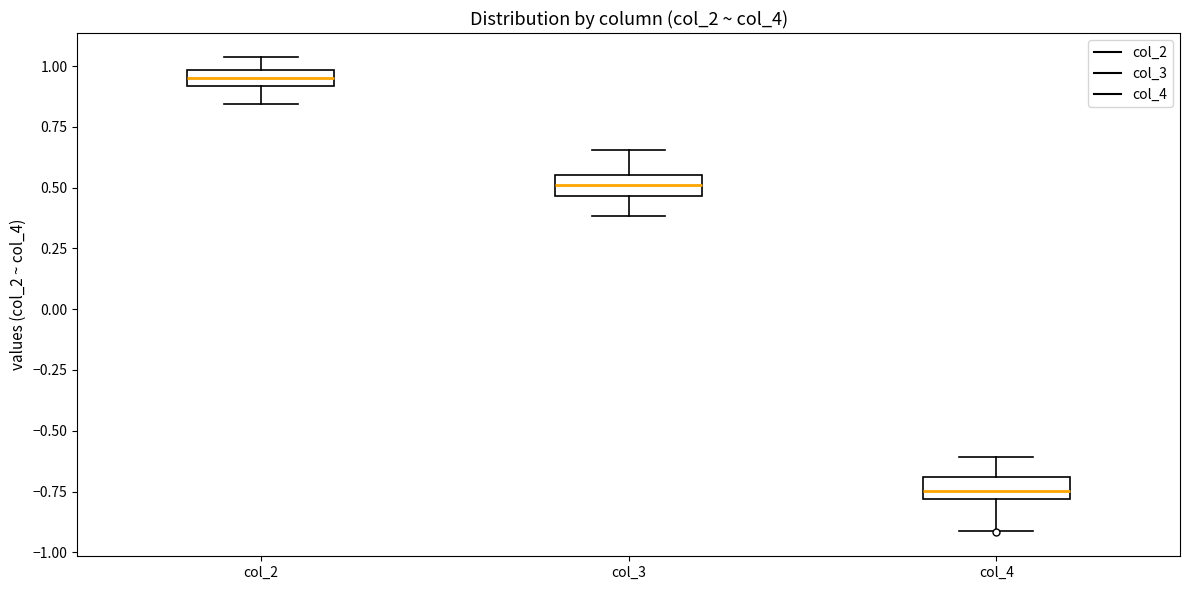

Which box's median line is the highest?

col_2